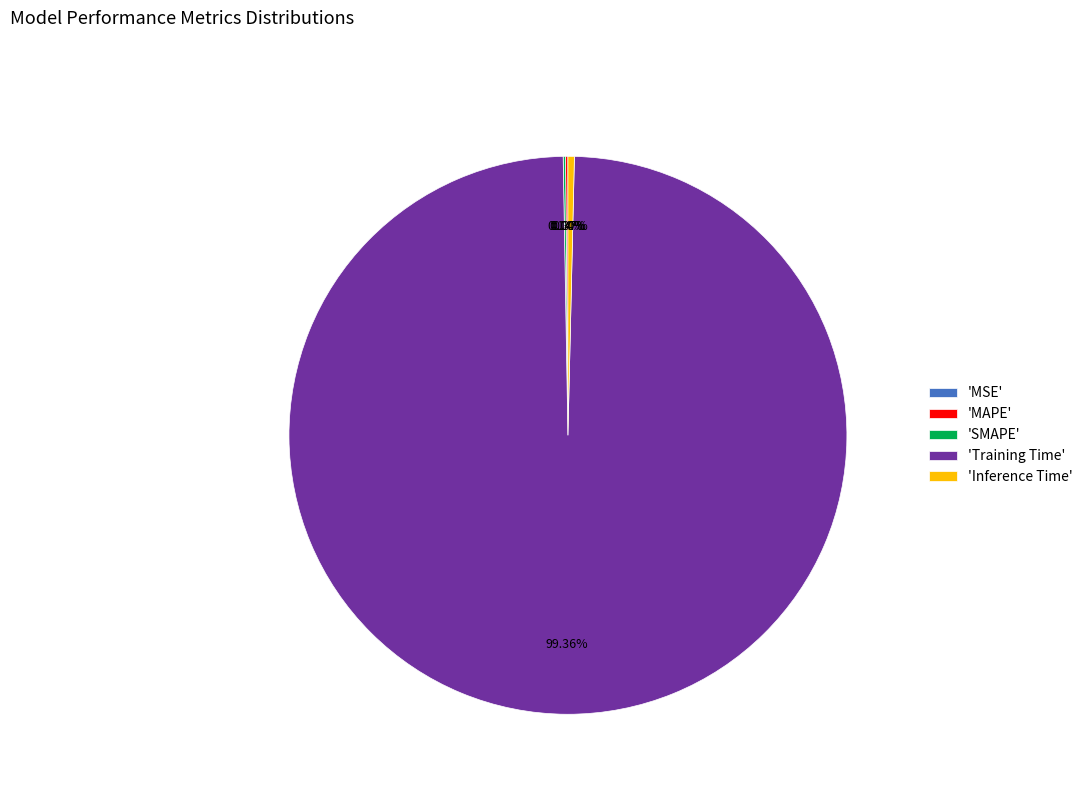

What is the largest slice in the pie chart?

'Training Time'